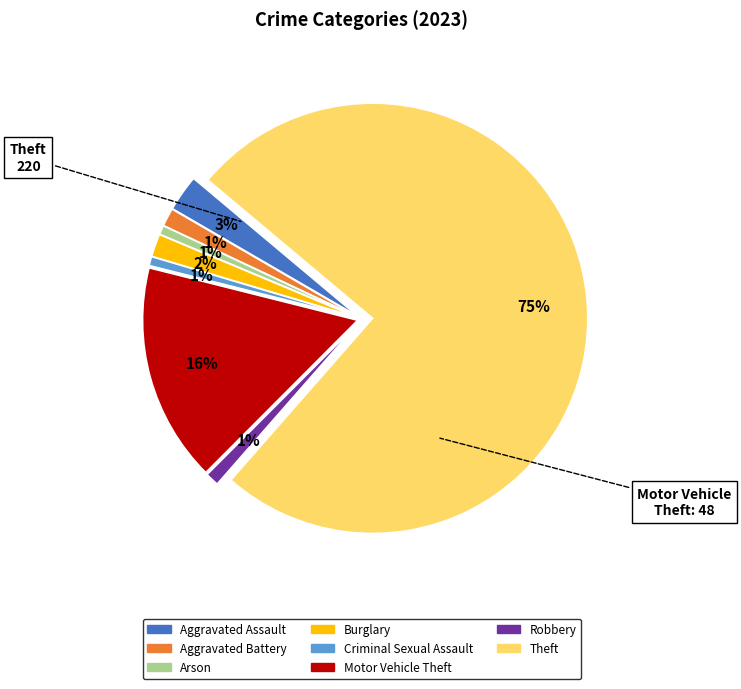

To the nearest percent, what percentage of the pie is Motor Vehicle Theft?

16%